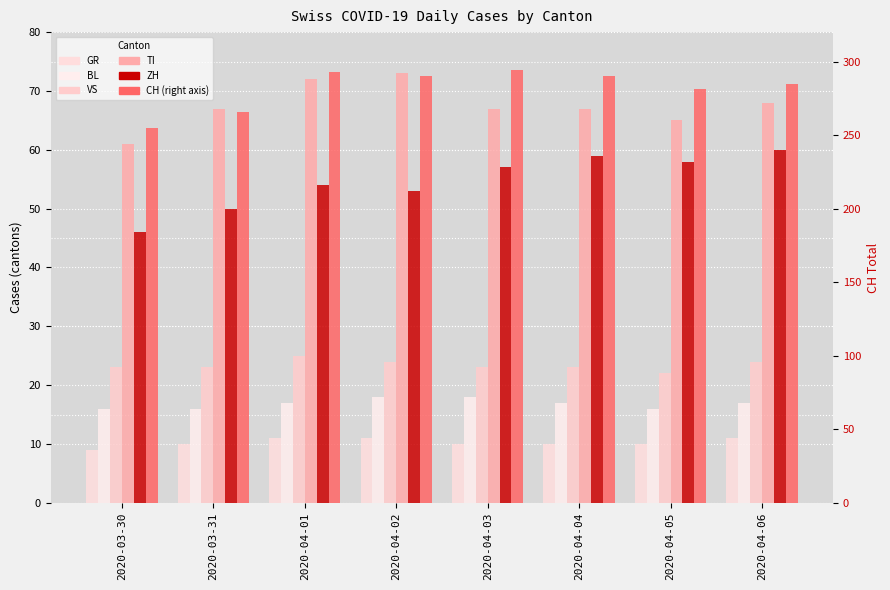

Rank the categories by CH value from highest to lowest.

2020-04-03, 2020-04-01, 2020-04-02, 2020-04-04, 2020-04-06, 2020-04-05, 2020-03-31, 2020-03-30